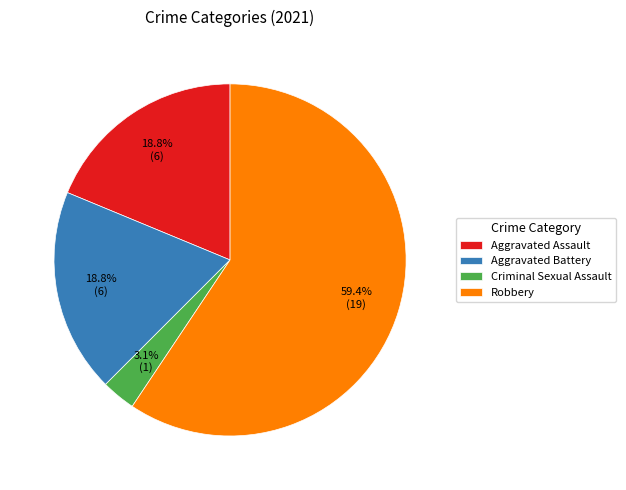

The Robbery slice represents 67% of the pie. True or false?

False